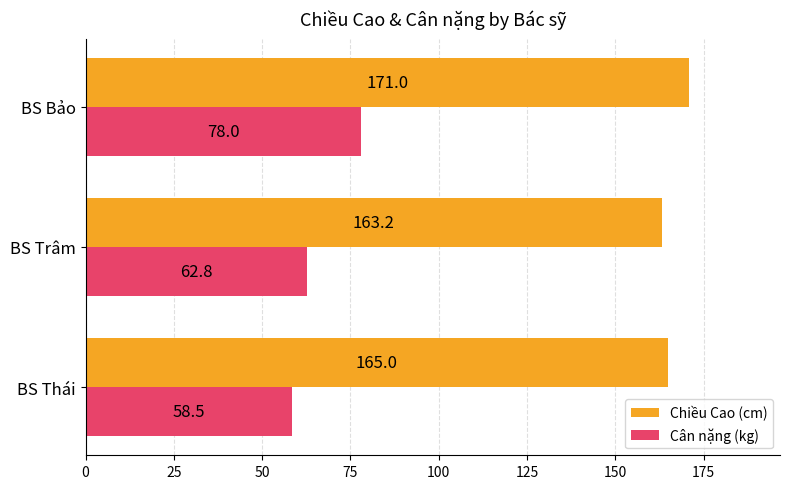

At how many categories does at least one series exceed 122?

3